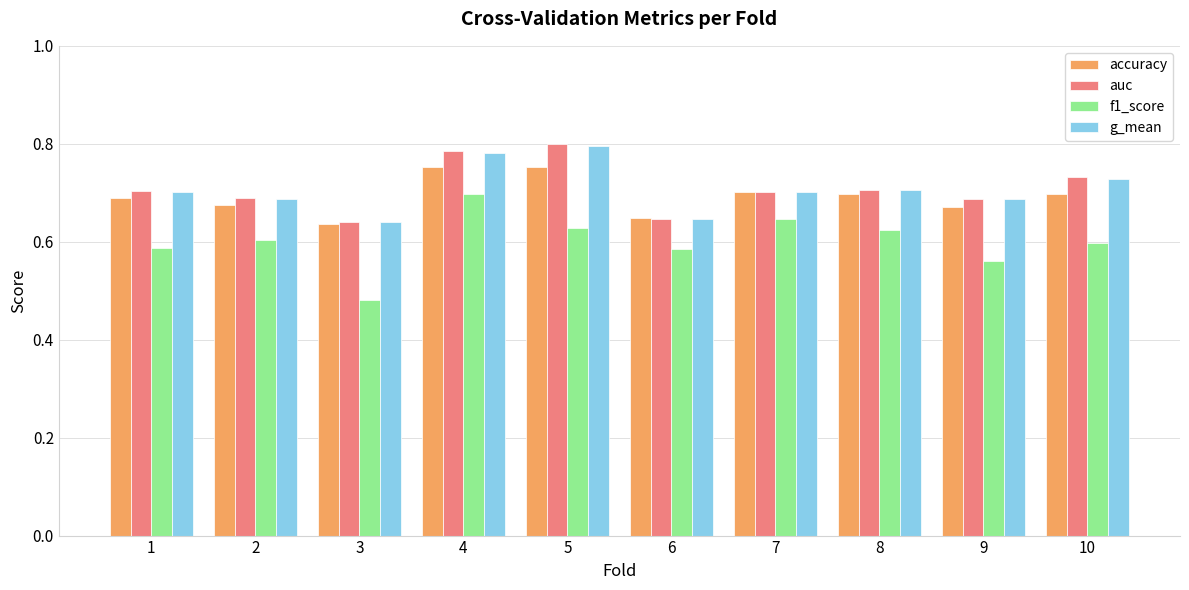

How many bars are there in each group?

4